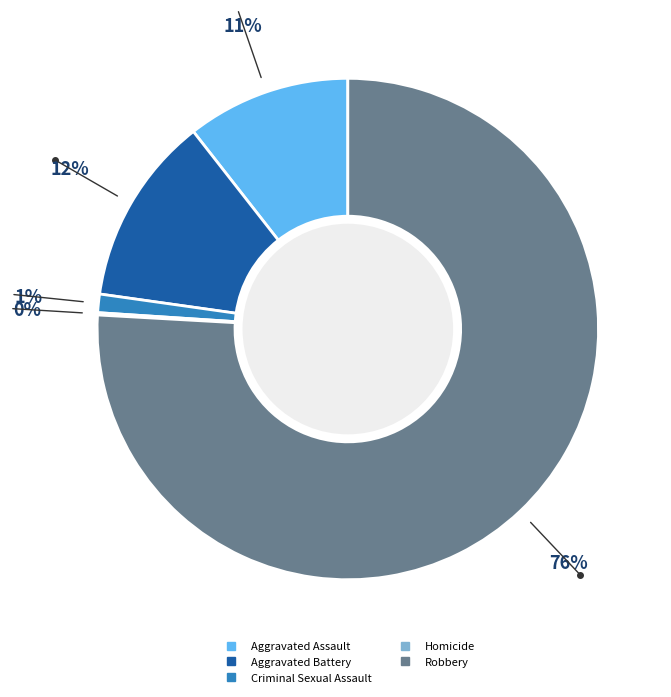

To the nearest percent, what is the average slice percentage?

20%